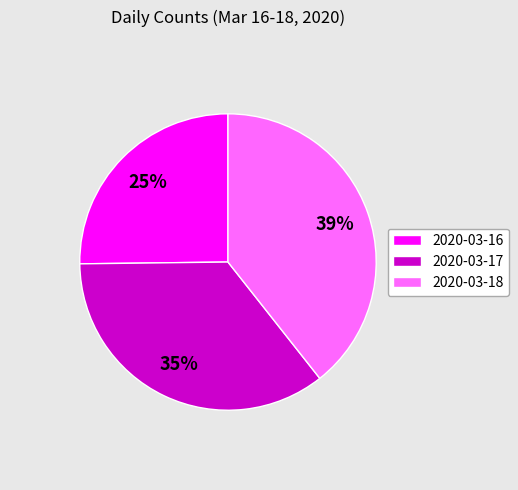

The 2020-03-16 slice represents 25% of the pie. True or false?

True